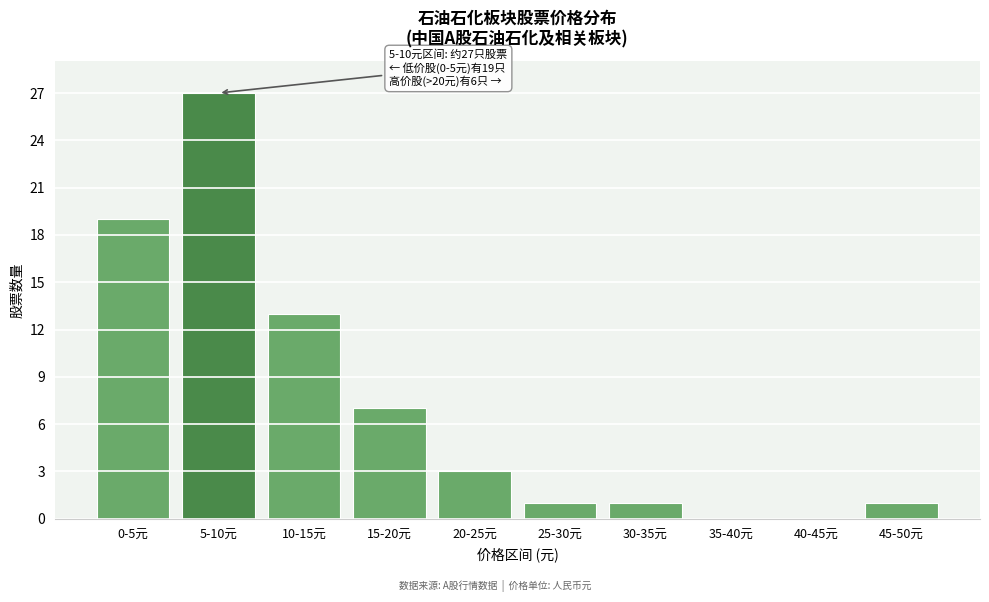

Which category has the highest value across all series?

5-10元